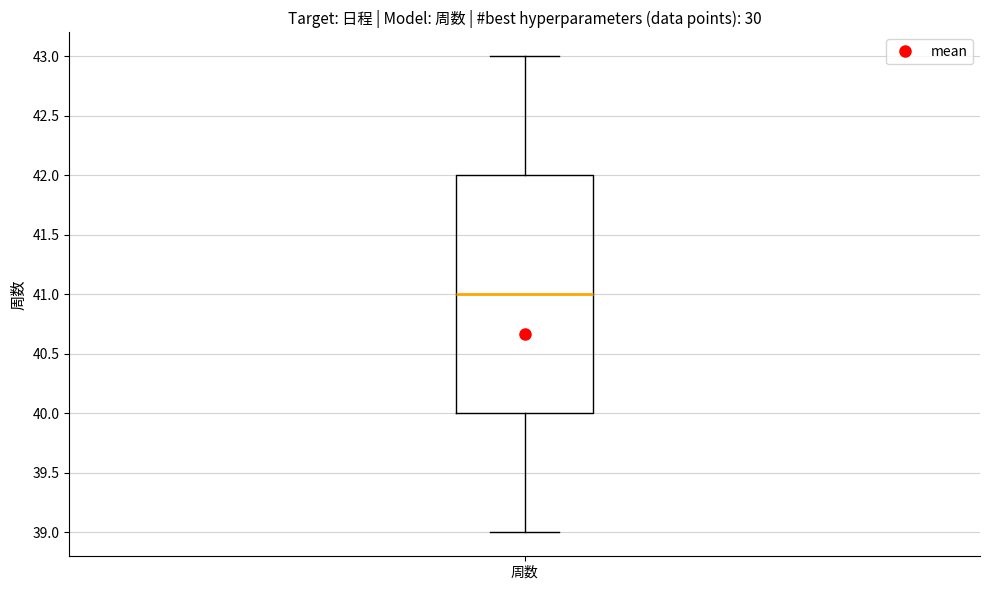

Transcribe this box plot: give where the median line is, the range the box spans, and where the two whiskers end, as read against the y-axis. The values are not printed on the chart, so give them approximately, as read against the axis.

median 41, box 40 to 42, whiskers 39 to 43